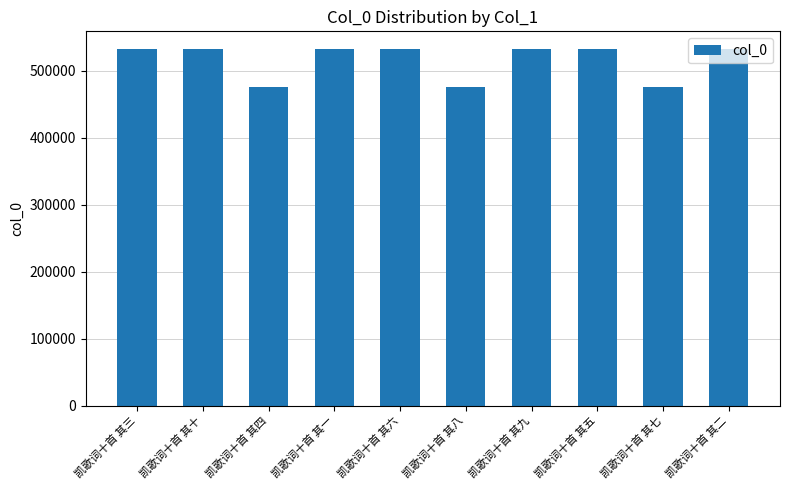

Is it true that the value at 凯歌词十首 其七 is 734768?

False